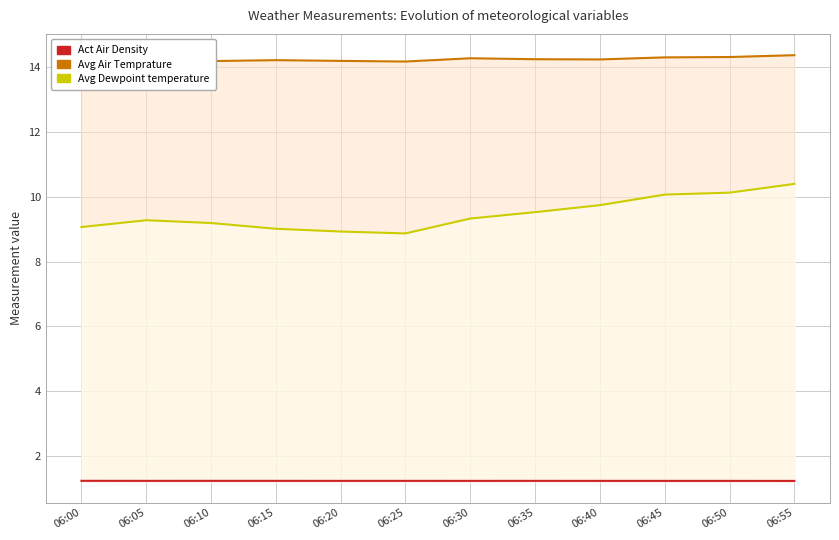

What are all the series names shown in the legend?

Act Air Density, Avg Air Temprature, Avg Dewpoint temperature